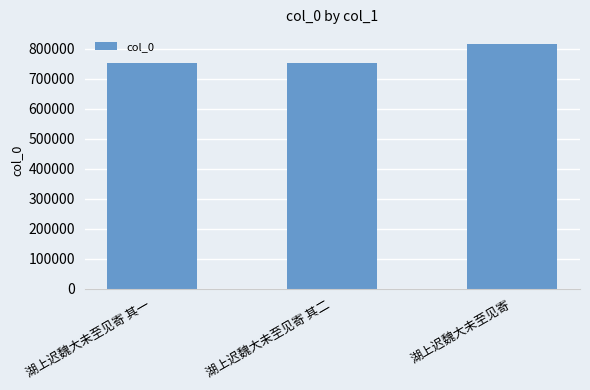

Count the number of categories in the chart.

3